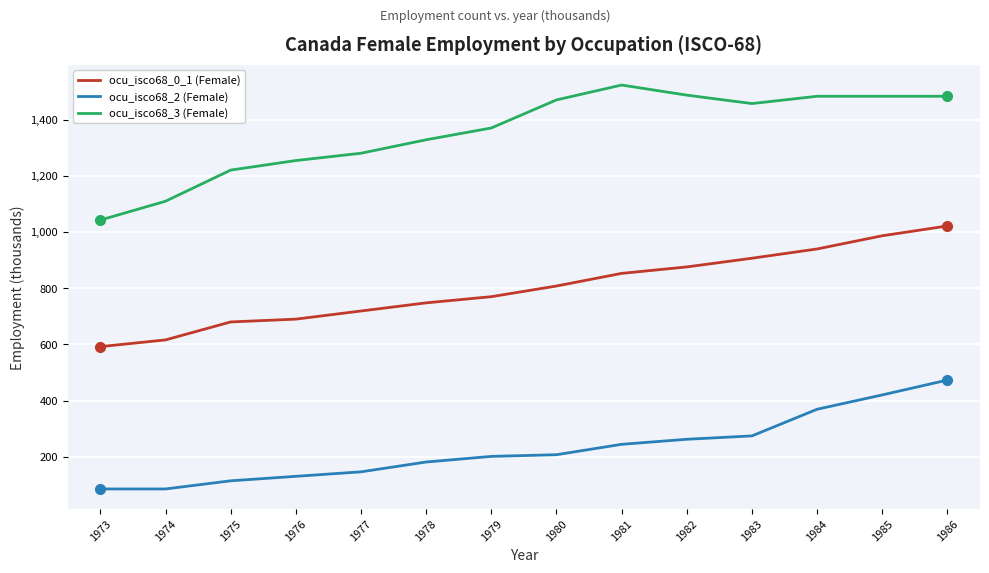

True or false: ocu_isco68_0_1 (Female) and ocu_isco68_2 (Female) cross at least once.

False